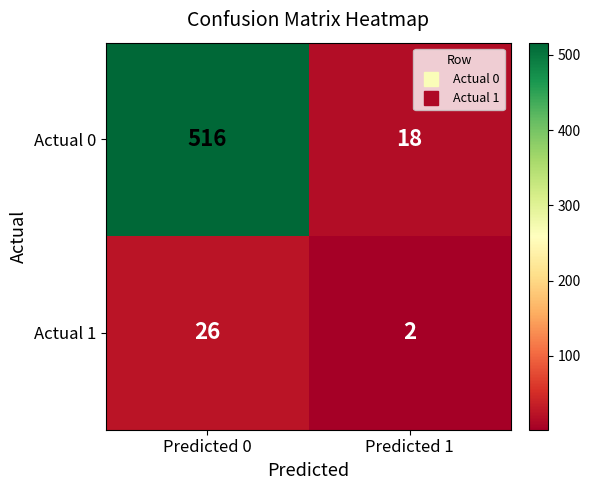

What is the smallest value displayed?

2